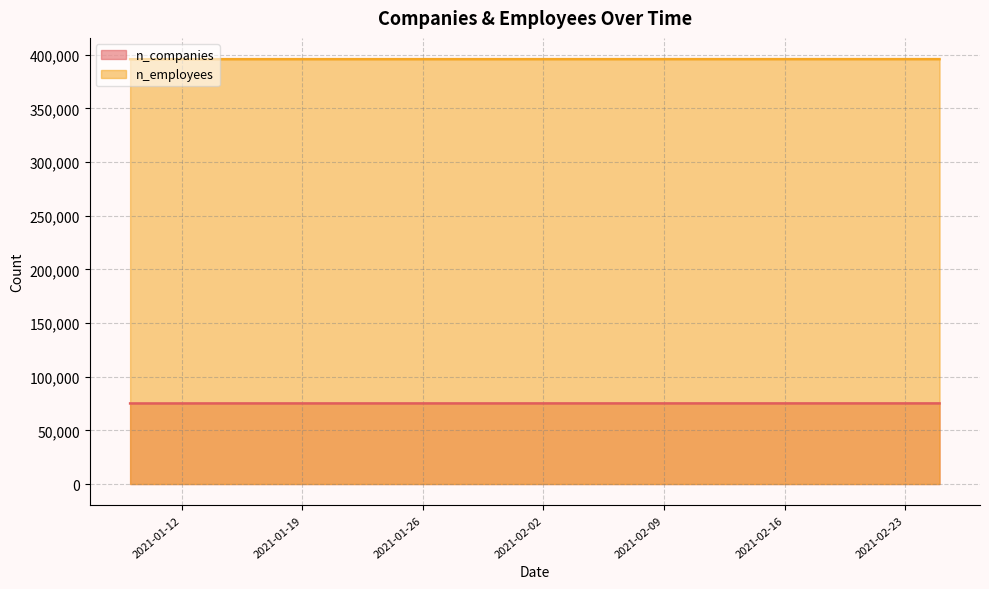

Reading left to right, extract all data points from this chart.

n_companies: 2021-01-09=75088	2021-01-11=75088	2021-01-13=75114	2021-01-15=75121	2021-01-17=75121	2021-01-19=75122	2021-01-21=75122	2021-01-23=75122	2021-01-25=75122	2021-01-27=75124	2021-01-29=75124	2021-01-31=75124	2021-02-03=75126	2021-02-05=75129	2021-02-07=75129	2021-02-09=75131	2021-02-11=75131	2021-02-18=75137	2021-02-20=75137	2021-02-25=75137
n_employees: 2021-01-09=395875	2021-01-11=395900	2021-01-13=395926	2021-01-15=395936	2021-01-17=395936	2021-01-19=395938	2021-01-21=395939	2021-01-23=395939	2021-01-25=395939	2021-01-27=395942	2021-01-29=395943	2021-01-31=395943	2021-02-03=395946	2021-02-05=395951	2021-02-07=395951	2021-02-09=395955	2021-02-11=395955	2021-02-18=395961	2021-02-20=395961	2021-02-25=395961